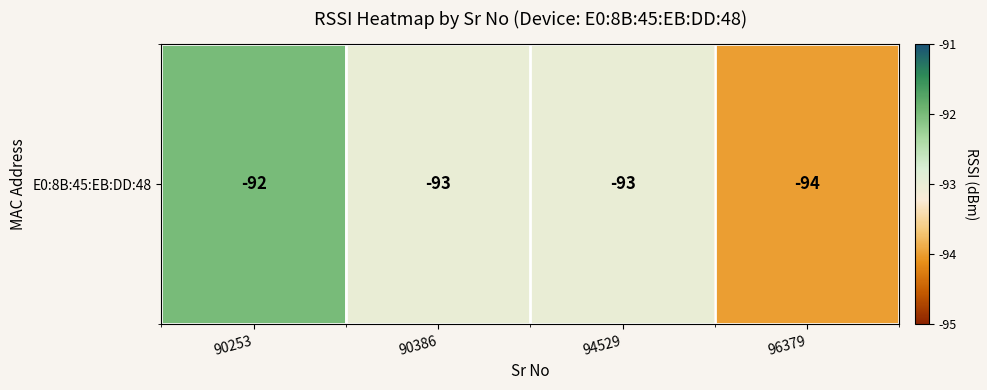

Between 90253 and 96379, which is larger?

90253